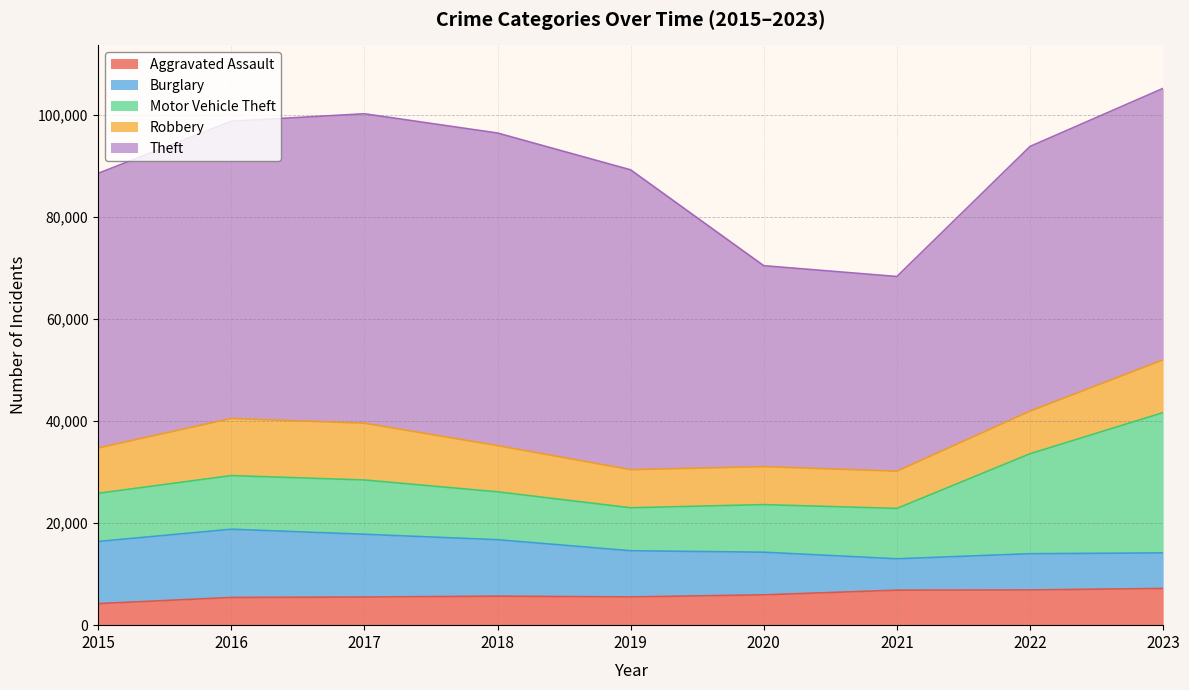

What is the minimum value for Burglary?

6153